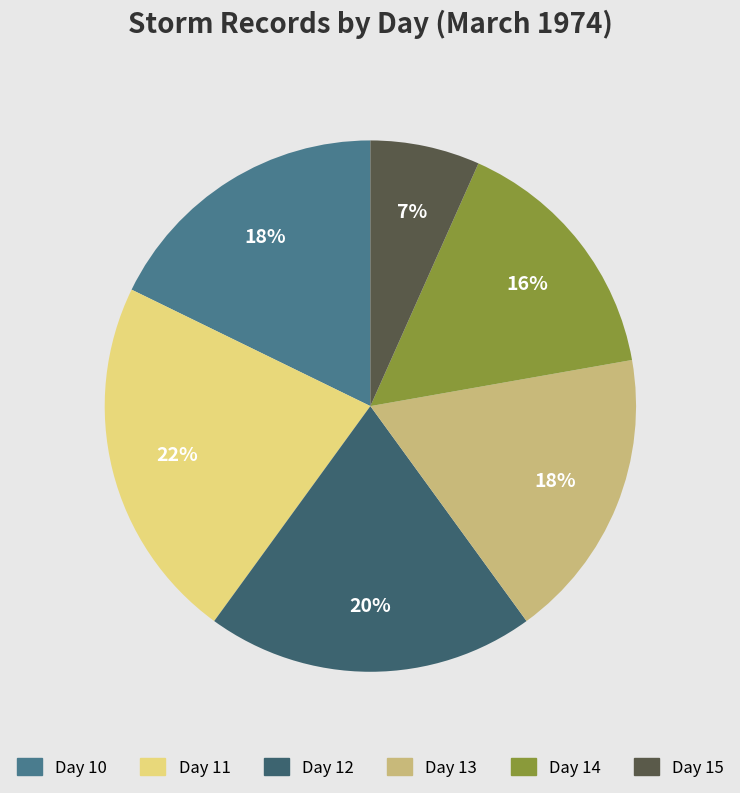

How many slices are in this pie chart?

6